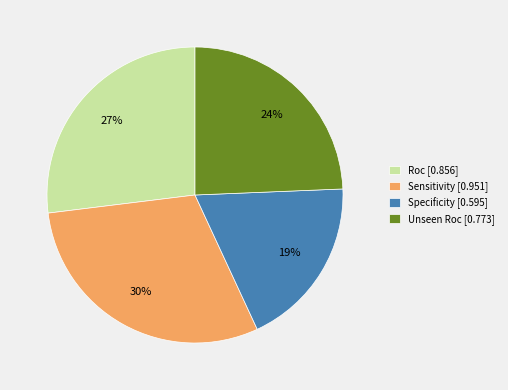

True or false: Specificity accounts for 19% of the total.

True